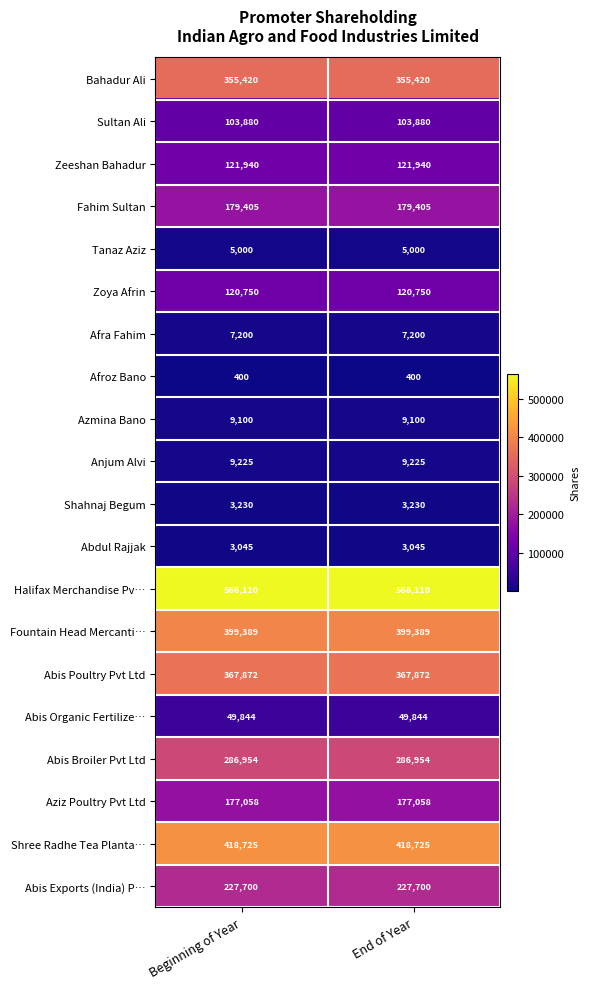

Rank the series at End of Year from lowest to highest value.

Afroz Bano, Abdul Rajjak, Shahnaj Begum, Tanaz Aziz, Afra Fahim, Azmina Bano, Anjum Alvi, Abis Organic Fertilize…, Sultan Ali, Zoya Afrin, Zeeshan Bahadur, Aziz Poultry Pvt Ltd, Fahim Sultan, Abis Exports (India) P…, Abis Broiler Pvt Ltd, Bahadur Ali, Abis Poultry Pvt Ltd, Fountain Head Mercanti…, Shree Radhe Tea Planta…, Halifax Merchandise Pv…